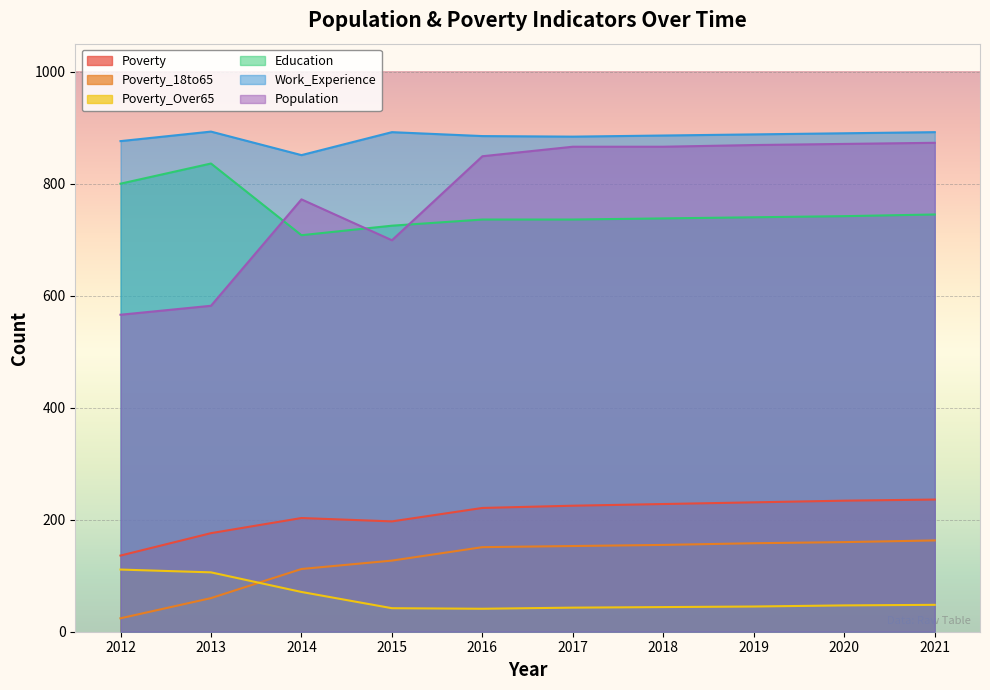

True or false: Poverty_18to65 and Poverty intersect in this chart.

False